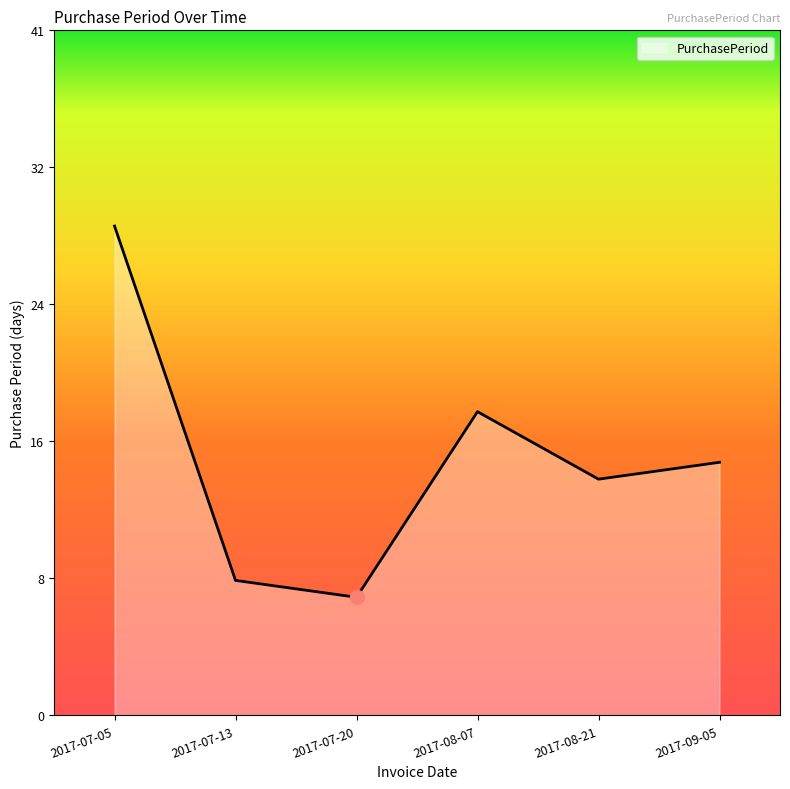

Does the chart have visible grid lines?

No